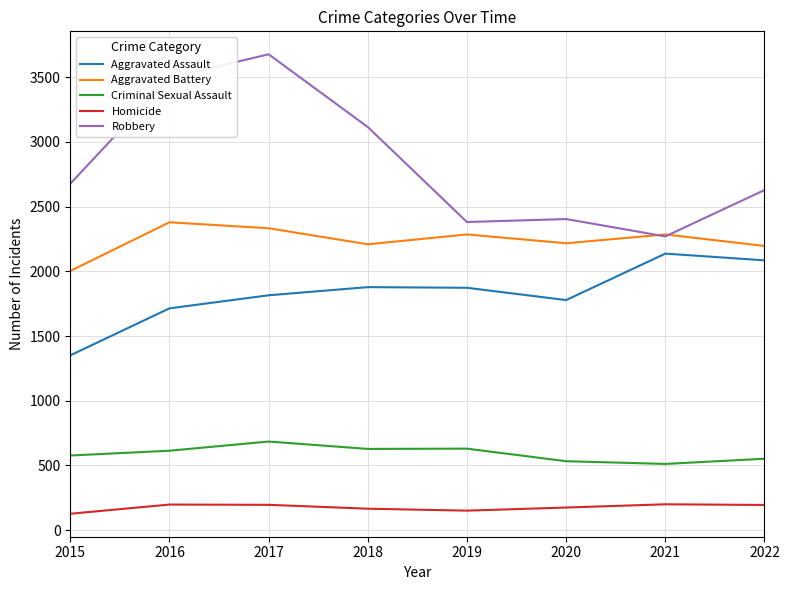

True or false: Aggravated Battery has more than 0 interior local peaks.

True